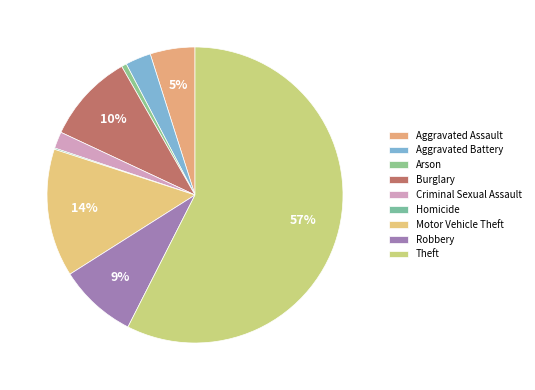

To the nearest percent, what is the average slice percentage?

11%